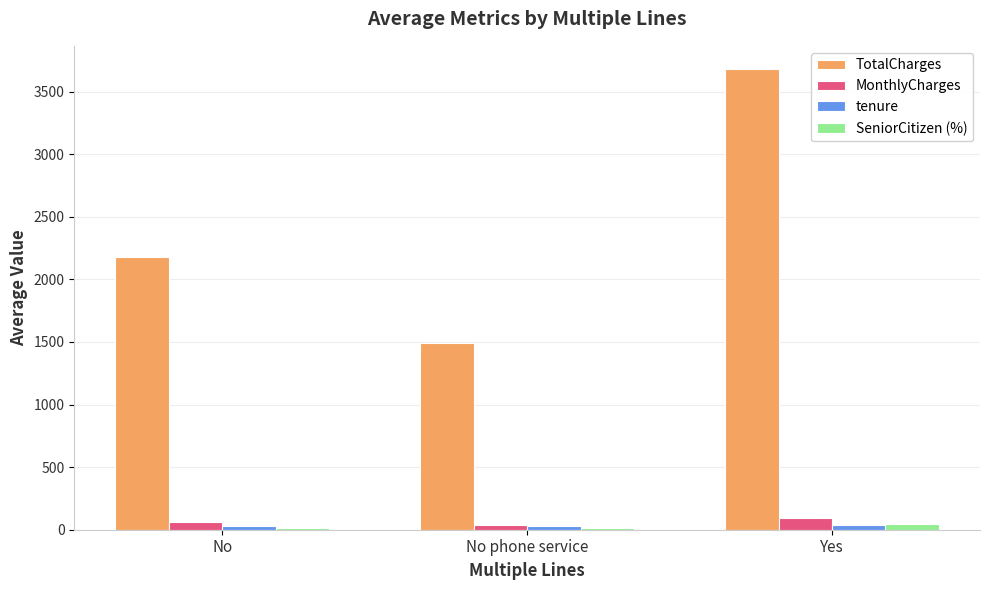

Is it true that TotalCharges equals 1492.0 at No phone service?

True